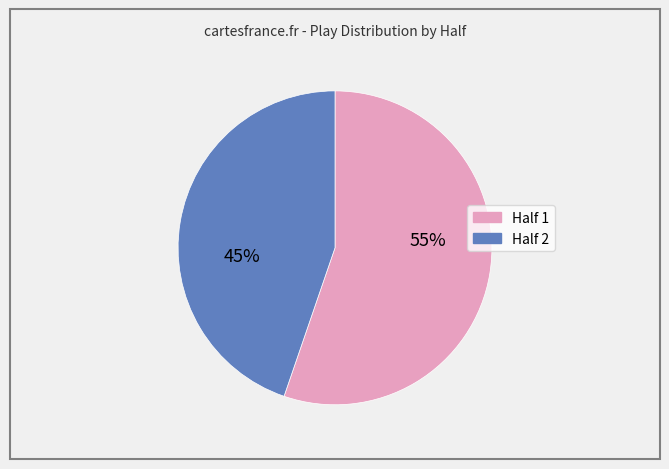

How many slices are in this pie chart?

2